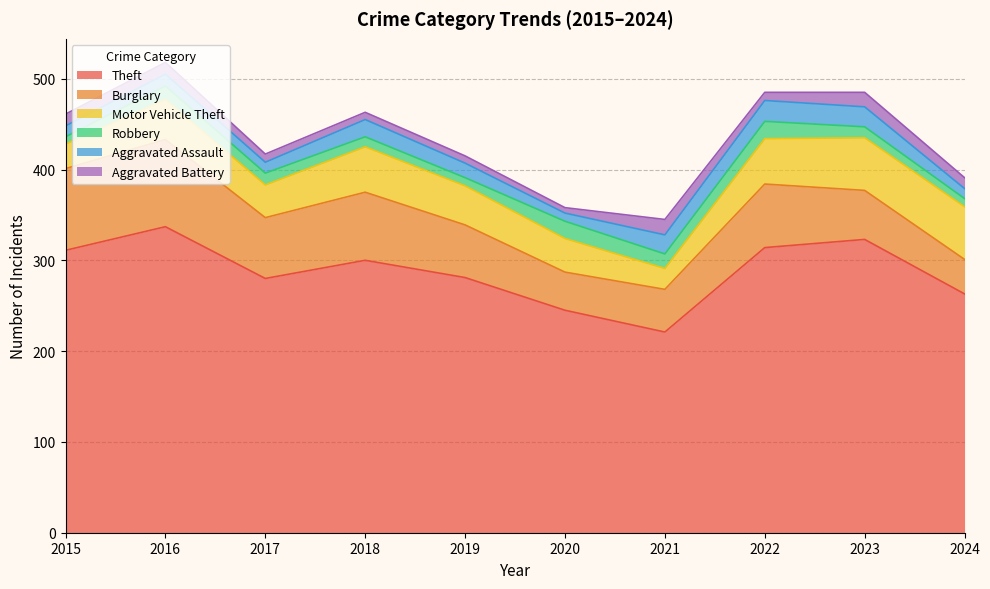

True or false: Aggravated Battery and Theft cross at least once.

False